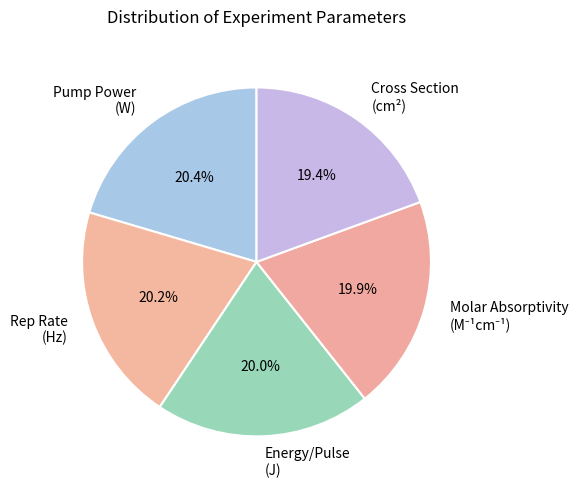

Is Rep Rate (Hz) the majority of the pie?

No